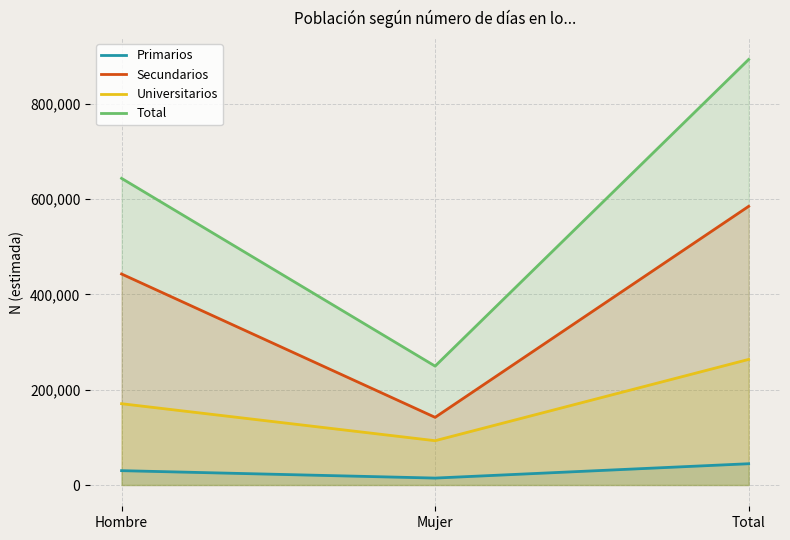

What is the label of the 3rd point from the right?

Hombre